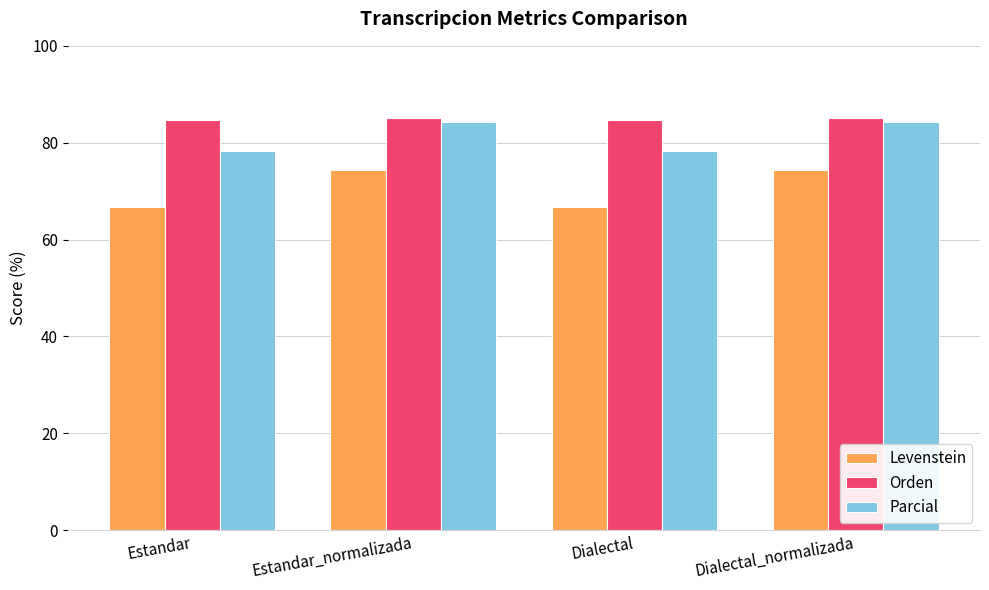

What is the spread (max minus min) of values at Estandar?

17.9